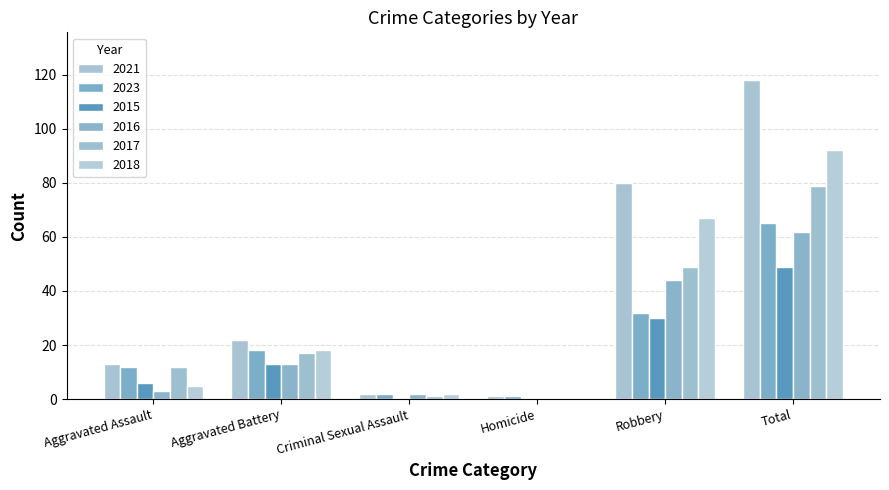

Reading left to right, what are all the values shown in this chart?

2021: Aggravated Assault=13	Aggravated Battery=22	Criminal Sexual Assault=2	Homicide=1	Robbery=80	Total=118
2023: Aggravated Assault=12	Aggravated Battery=18	Criminal Sexual Assault=2	Homicide=1	Robbery=32	Total=65
2015: Aggravated Assault=6	Aggravated Battery=13	Criminal Sexual Assault=0	Homicide=0	Robbery=30	Total=49
2016: Aggravated Assault=3	Aggravated Battery=13	Criminal Sexual Assault=2	Homicide=0	Robbery=44	Total=62
2017: Aggravated Assault=12	Aggravated Battery=17	Criminal Sexual Assault=1	Homicide=0	Robbery=49	Total=79
2018: Aggravated Assault=5	Aggravated Battery=18	Criminal Sexual Assault=2	Homicide=0	Robbery=67	Total=92